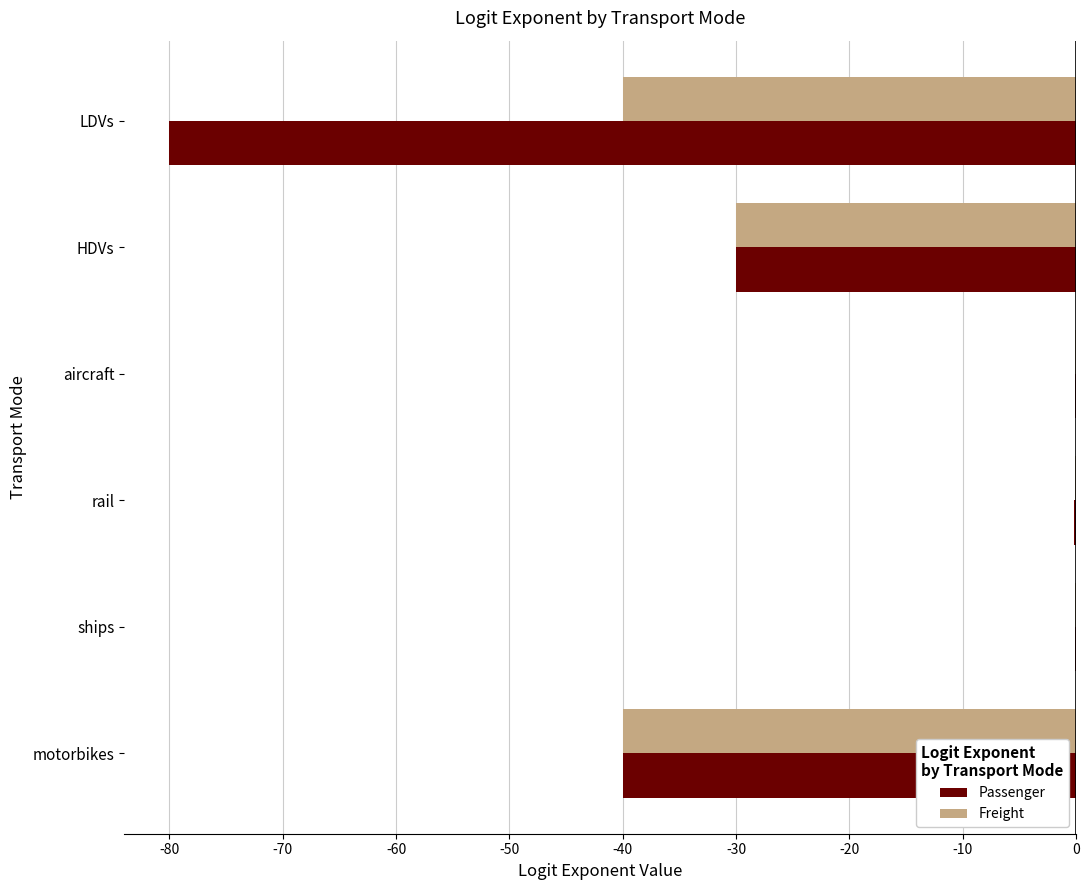

Is the value of Passenger at motorbikes greater than the value of Freight at HDVs?

No